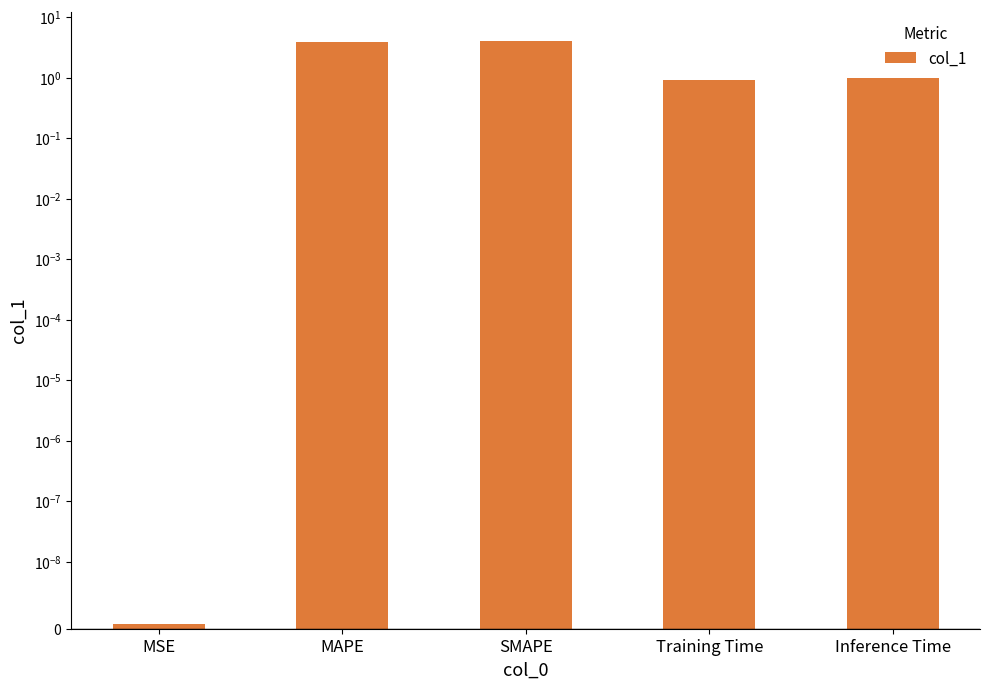

What is the maximum value shown in the chart?

4.0